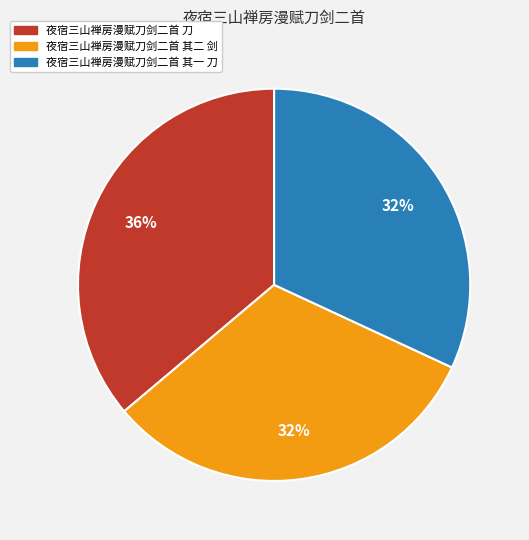

What is the ratio of the value at 夜宿三山禅房漫赋刀剑二首 其一 刀 to the value at 夜宿三山禅房漫赋刀剑二首 其二 剑?

1.0